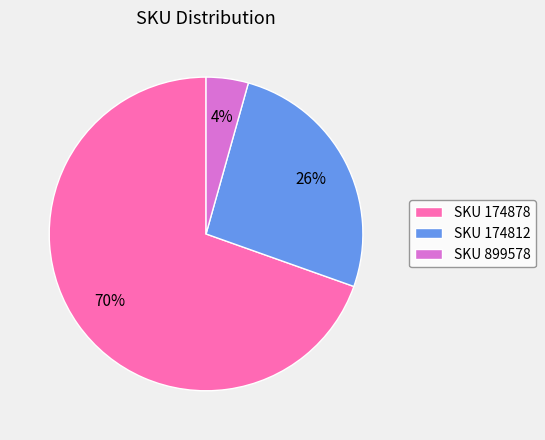

How many slices are in this pie chart?

3